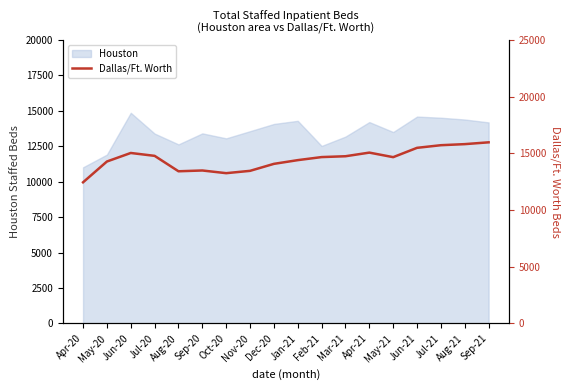

The value of Houston at Nov-20 is 4772. True or false?

False